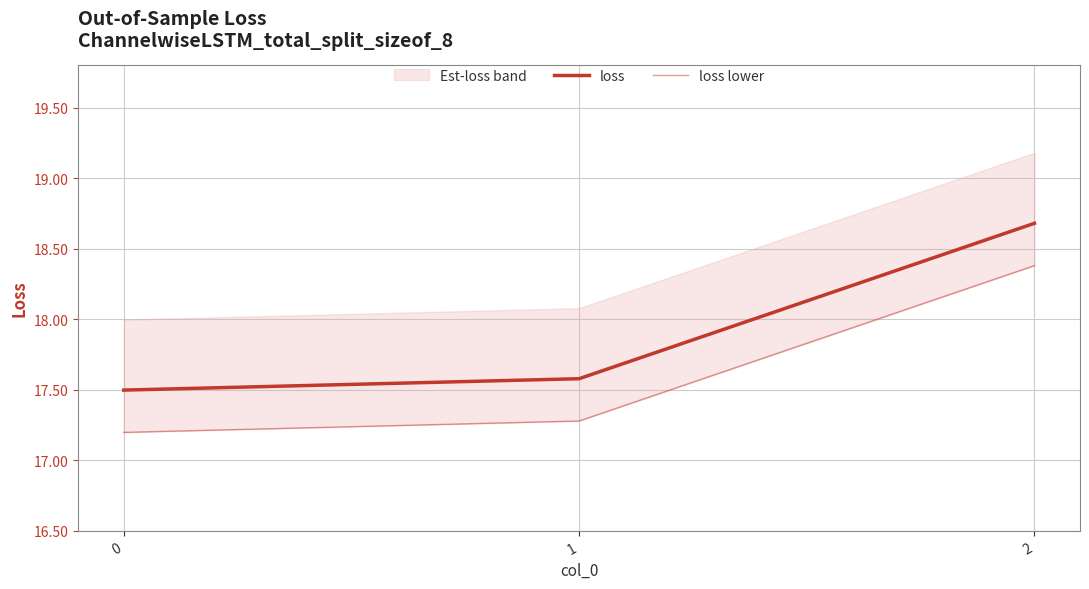

Does the chart display data point markers on the line(s)?

No